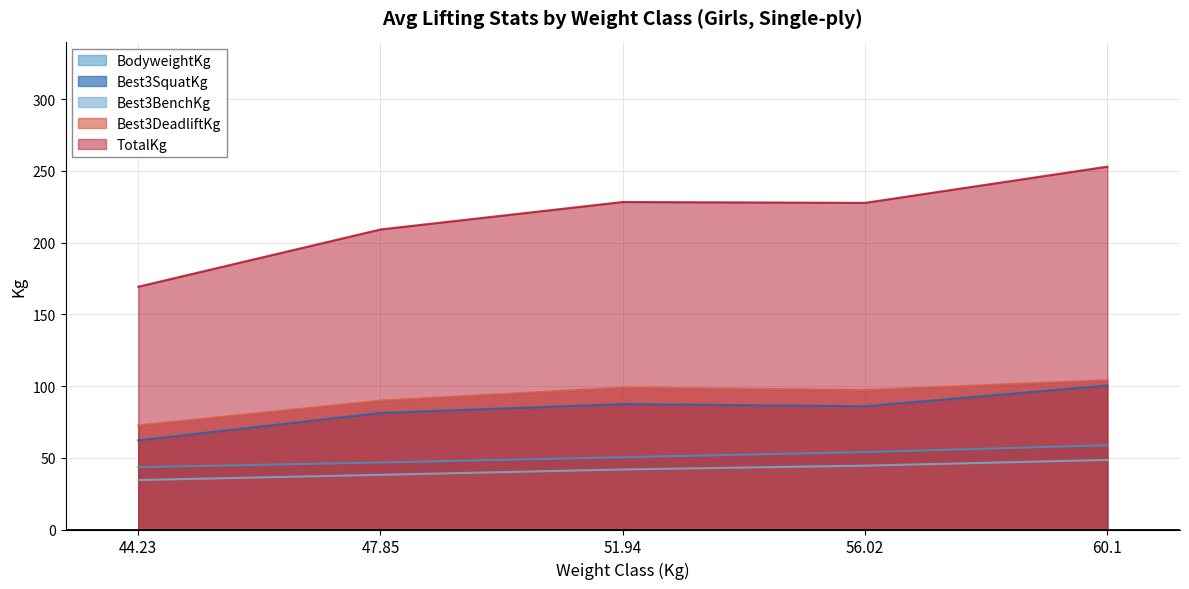

Where does the BodyweightKg series first go above 51?

51.94